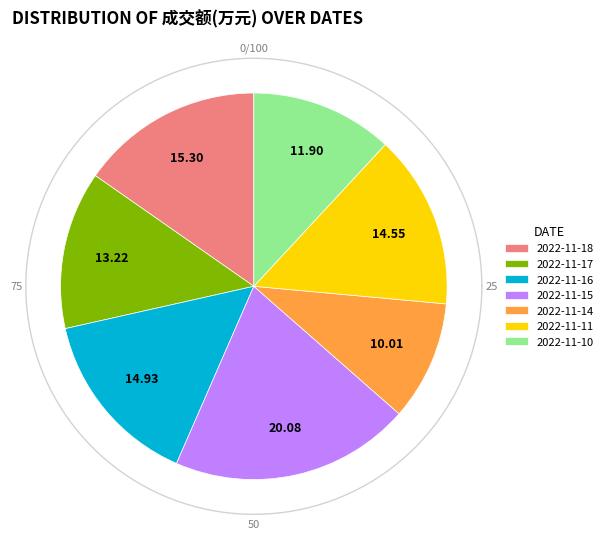

How many slices are in this pie chart?

7